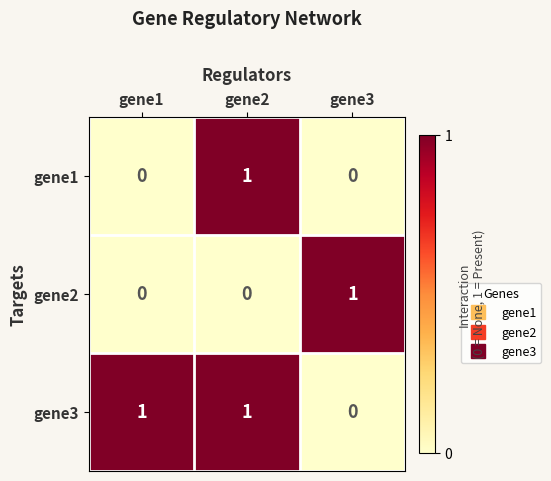

True or false: gene3 has a value of 1 at gene1.

True